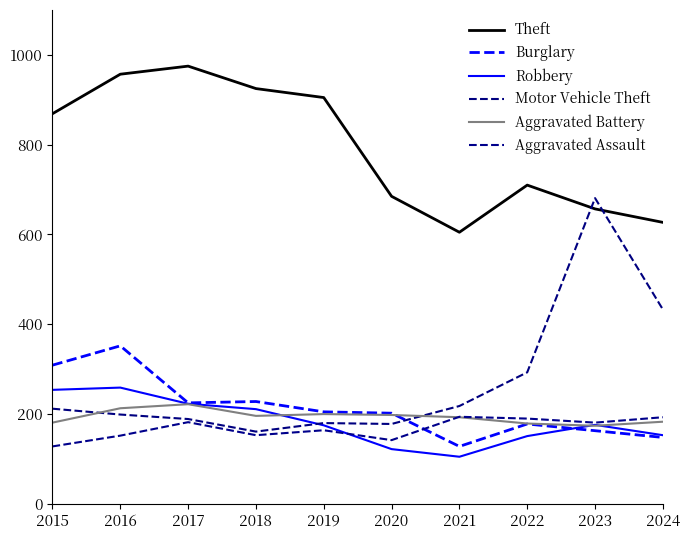

What is the value of the Aggravated Assault point at the 10th from the left?

193